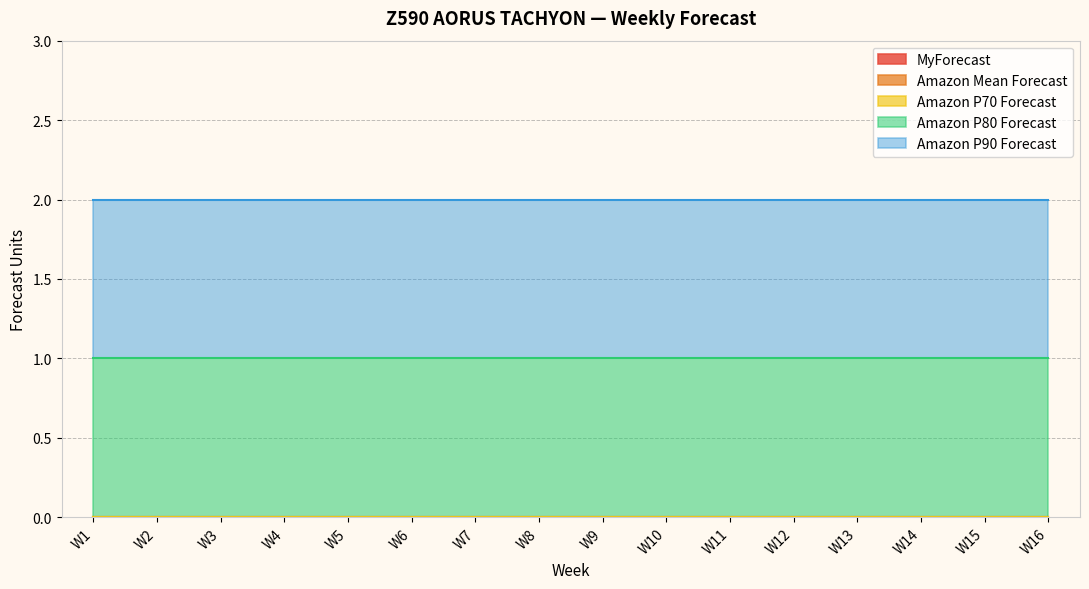

Reading left to right, what are all the values shown in this chart?

MyForecast: 0	0	0	0	0	0	0	0	0	0	0	0	0	0	0	0
Amazon Mean Forecast: 0	0	0	0	0	0	0	0	0	0	0	0	0	0	0	0
Amazon P70 Forecast: 0	0	0	0	0	0	0	0	0	0	0	0	0	0	0	0
Amazon P80 Forecast: 1	1	1	1	1	1	1	1	1	1	1	1	1	1	1	1
Amazon P90 Forecast: 1	1	1	1	1	1	1	1	1	1	1	1	1	1	1	1